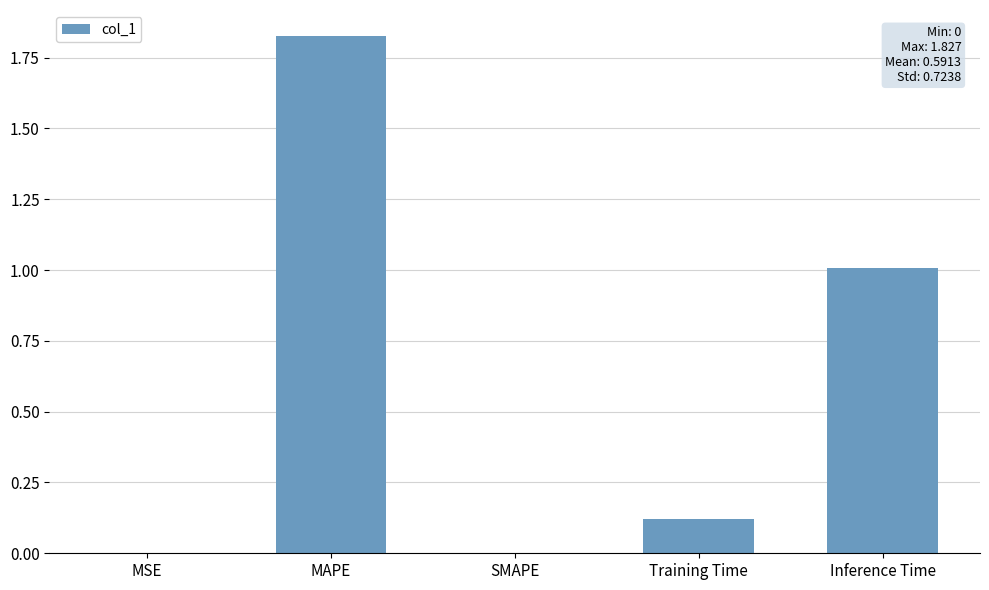

What is the sum of all values?

3.0